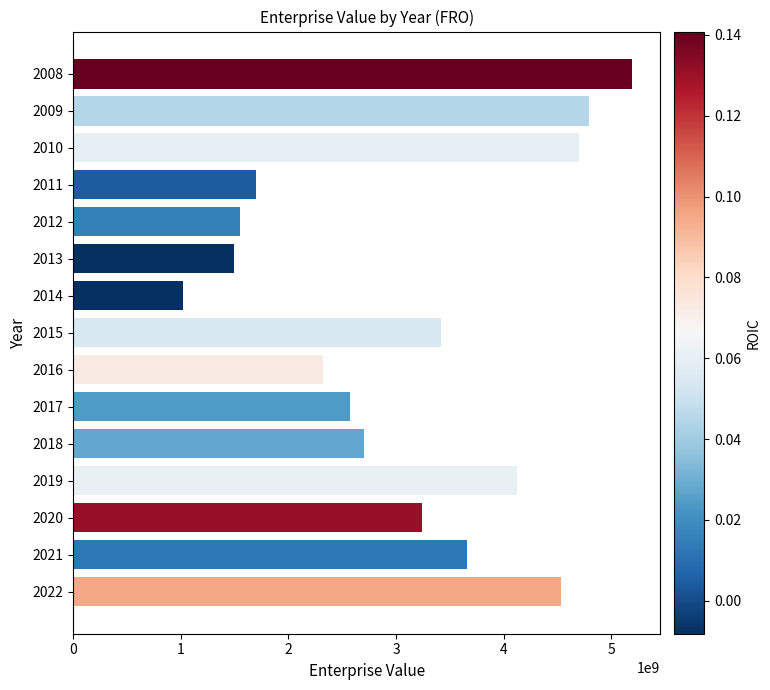

How many series are shown in this chart?

1